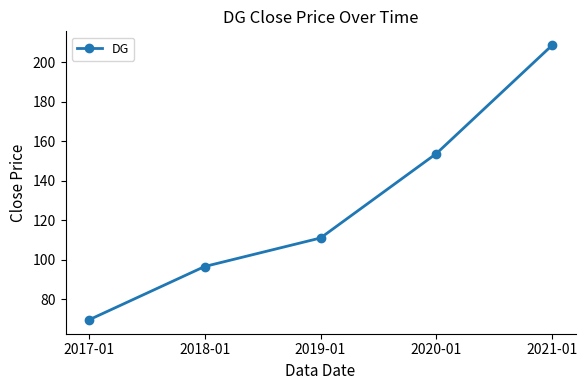

Rank the categories by value from lowest to highest.

2017-01, 2018-01, 2019-01, 2020-01, 2021-01